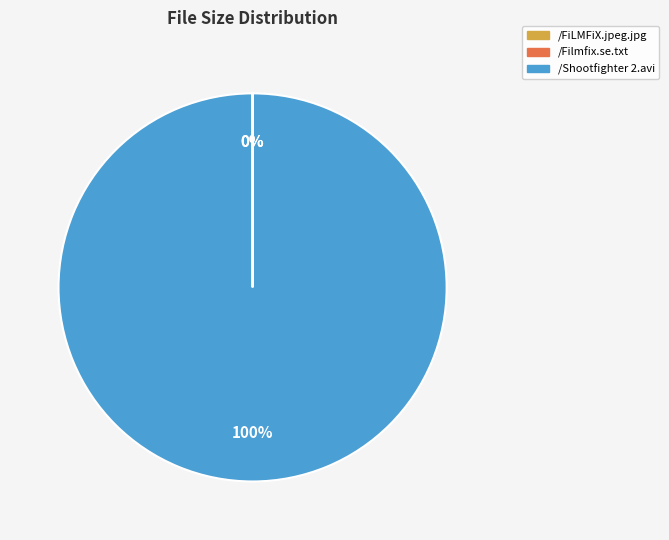

Which slice is the largest?

/Shootfighter 2.avi